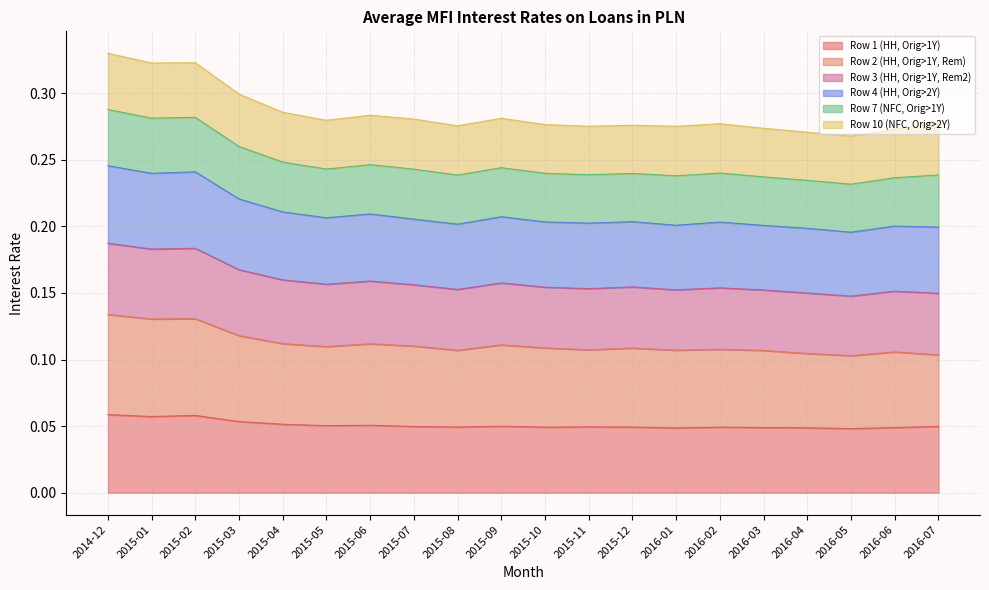

What is the sum of the Row 1 (HH, Orig>1Y) values at 2015-09 and 2015-04?

0.1